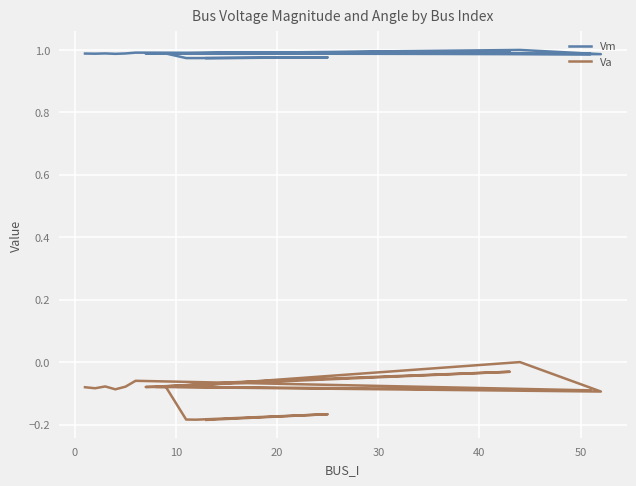

How many Vm values are between 0 and 1?

20